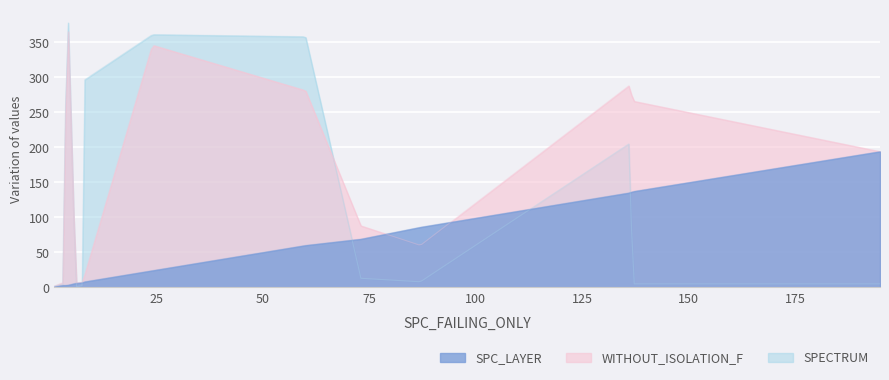

What is the difference between the second highest and minimum values in the SPC_LAYER series?

136